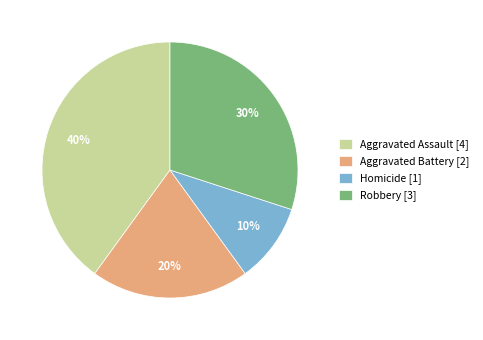

What is the smallest slice in the pie chart?

Homicide